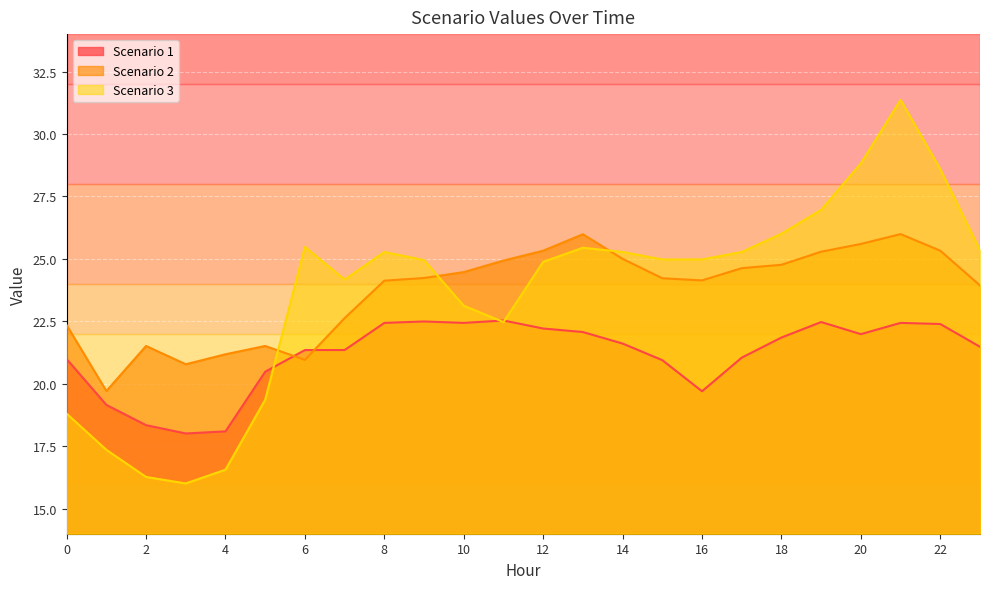

Reading left to right, extract all data points from this chart.

Scenario 1: 21.0	19.2	18.3	18.0	18.1	20.5	21.4	21.4	22.4	22.5	22.4	22.5	22.2	22.1	21.6	20.9	19.7	21.0	21.9	22.5	22.0	22.4	22.4	21.5
Scenario 2: 22.3	19.7	21.5	20.8	21.2	21.5	21.0	22.6	24.1	24.2	24.5	24.9	25.3	26.0	25.0	24.2	24.1	24.6	24.8	25.3	25.6	26.0	25.3	23.9
Scenario 3: 18.8	17.4	16.3	16.0	16.6	19.4	25.5	24.2	25.3	25.0	23.1	22.5	24.9	25.4	25.3	25.0	25.0	25.3	26.0	27.0	28.8	31.4	28.6	25.3